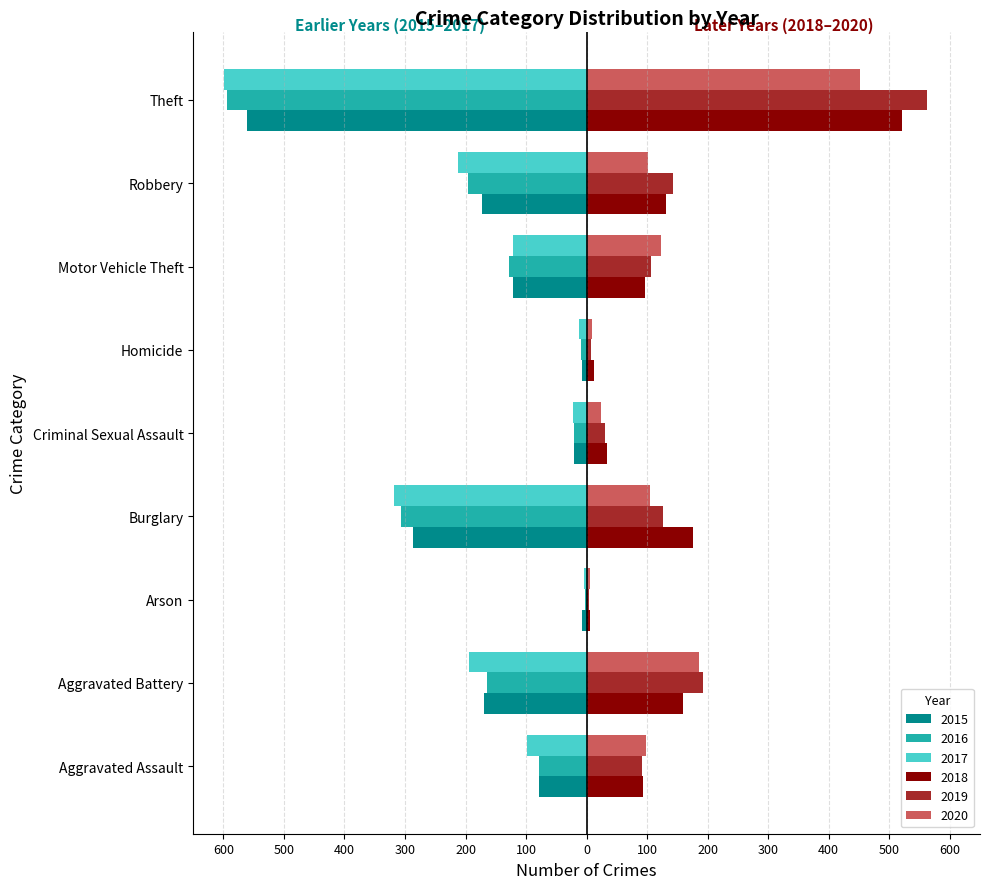

Which series has the largest range (max minus min)?

2017